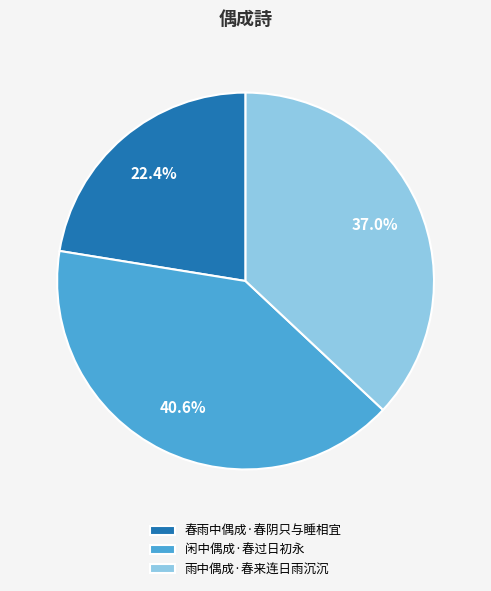

To the nearest percent, what is the combined percentage of 春雨中偶成·春阴只与睡相宜 and 闲中偶成·春过日初永?

63%